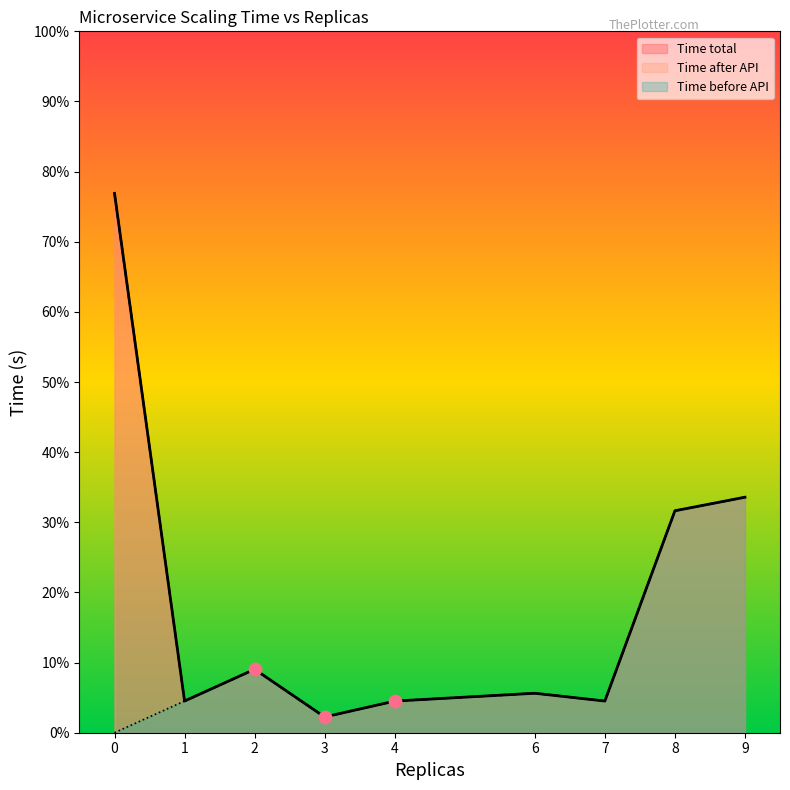

Which series has the largest Y range (max minus min)?

Time total